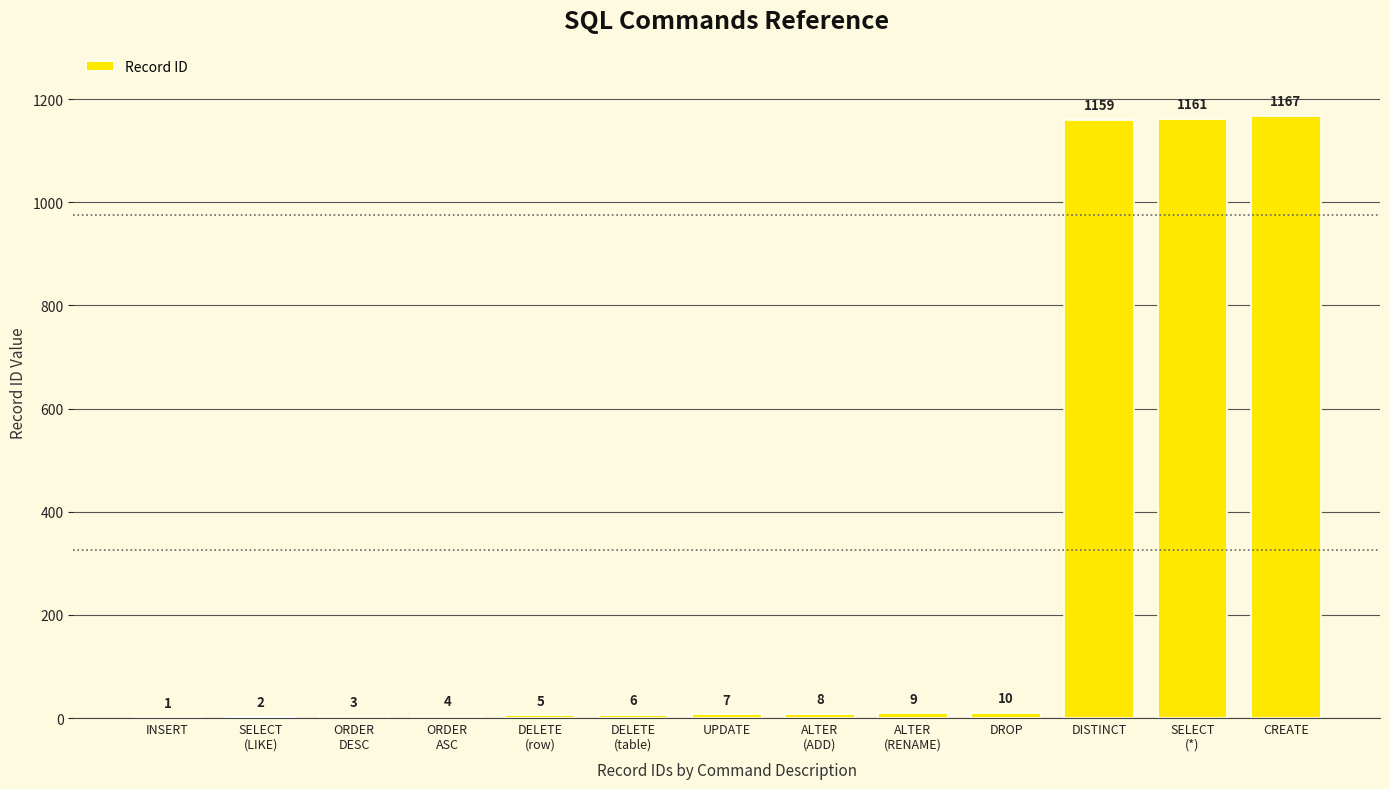

How many series are shown in this chart?

1